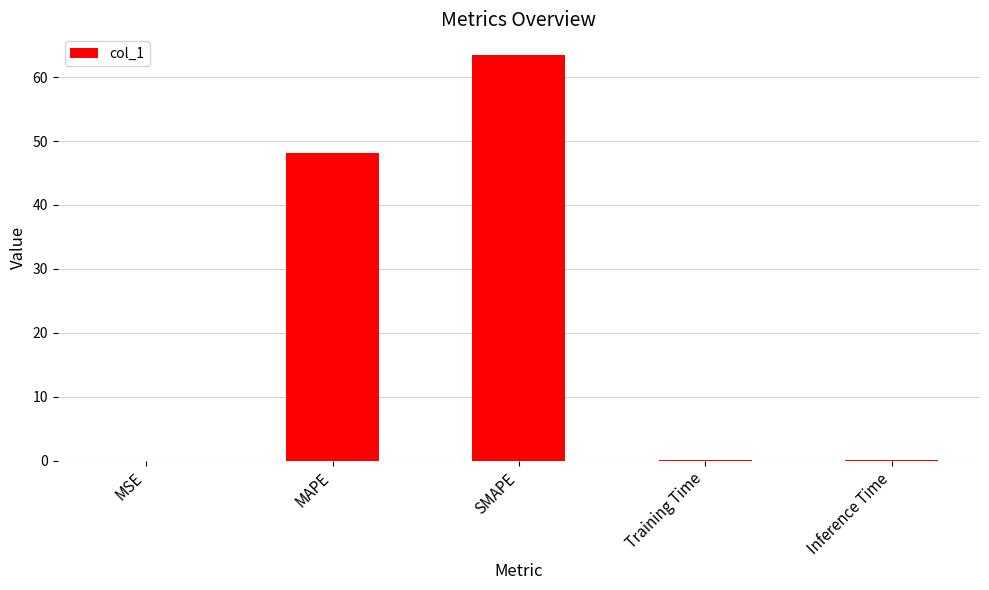

Which label corresponds to the largest value in the chart?

SMAPE